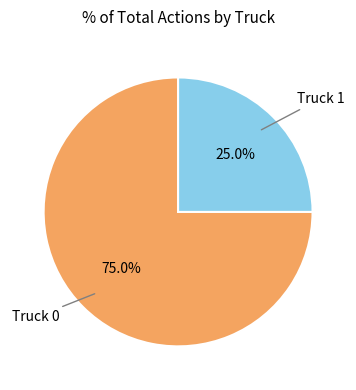

How many segments does this pie chart have?

2